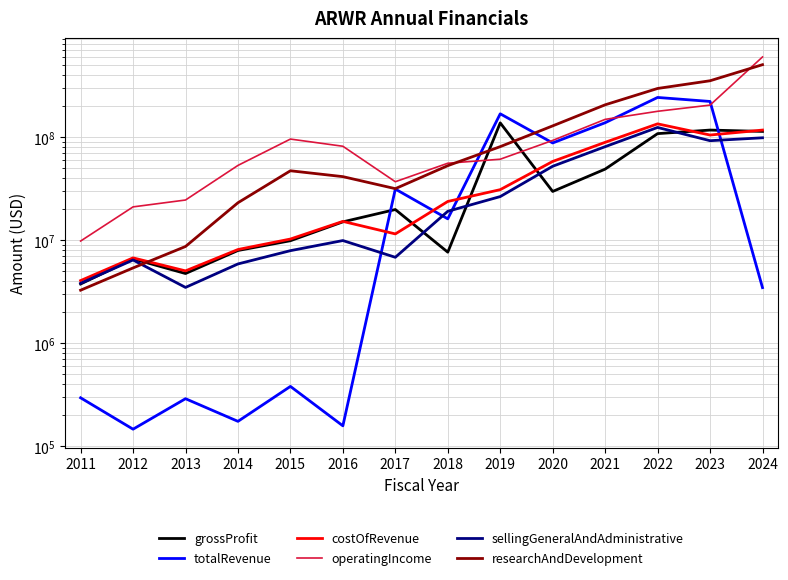

What is the spread (max minus min) of values at 2013?

24299010